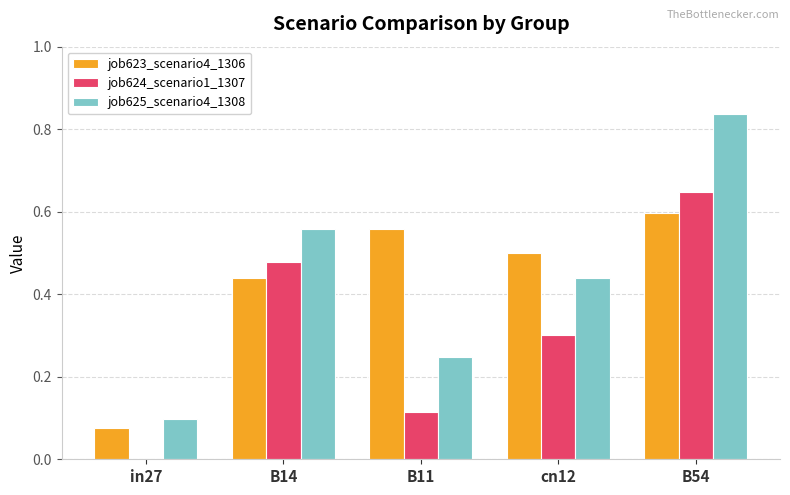

Are the bars horizontal?

No